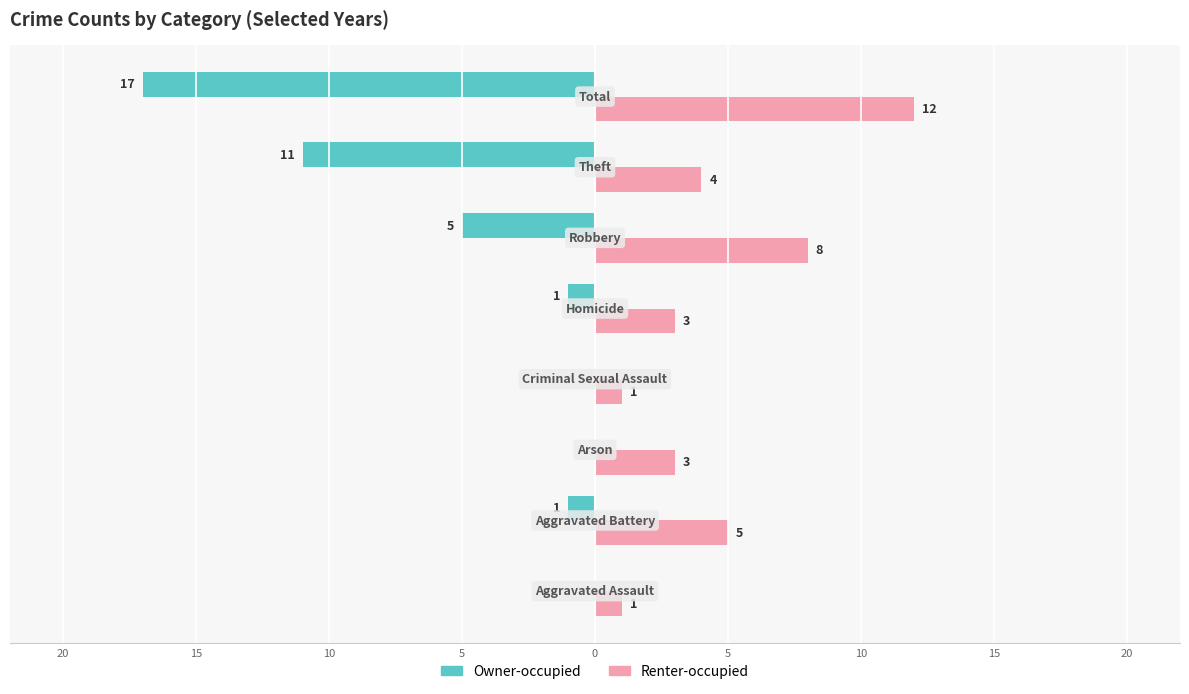

What is the sum of all Owner-occupied values?

-35